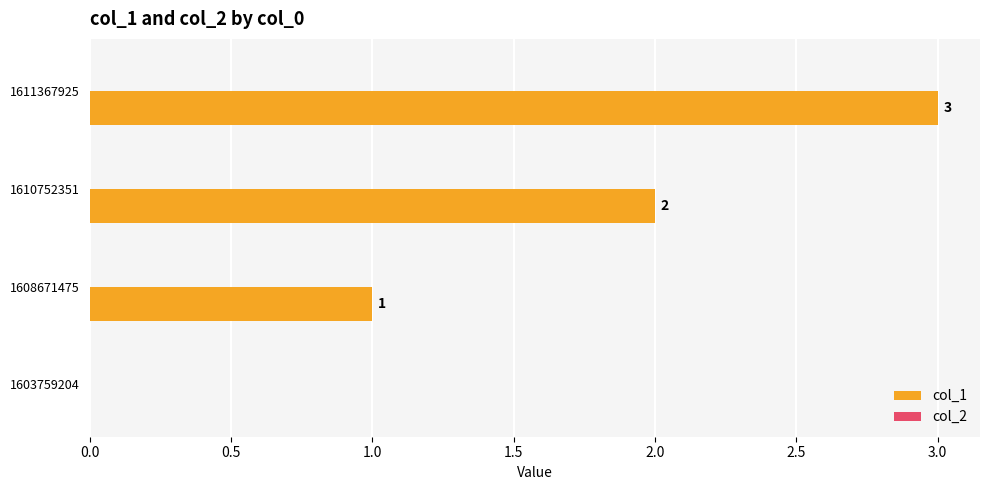

What is the sum of all values?

6